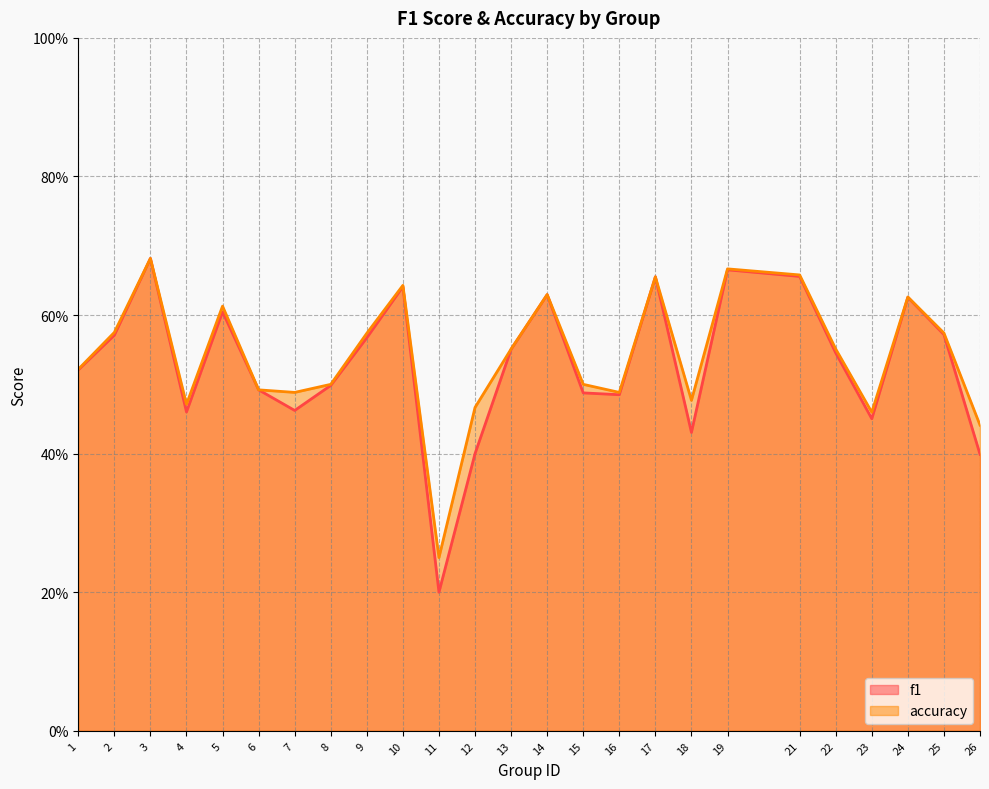

True or false: accuracy has more than 1 points higher than both neighbors.

True